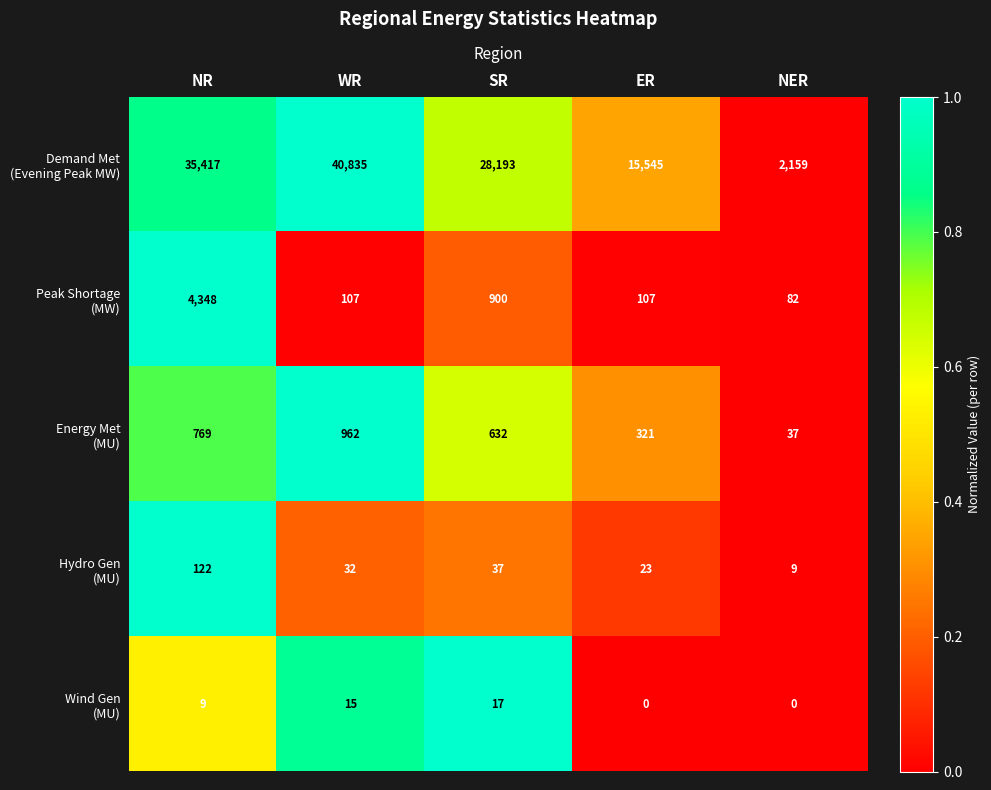

At which category does the chart reach its peak across all series?

WR